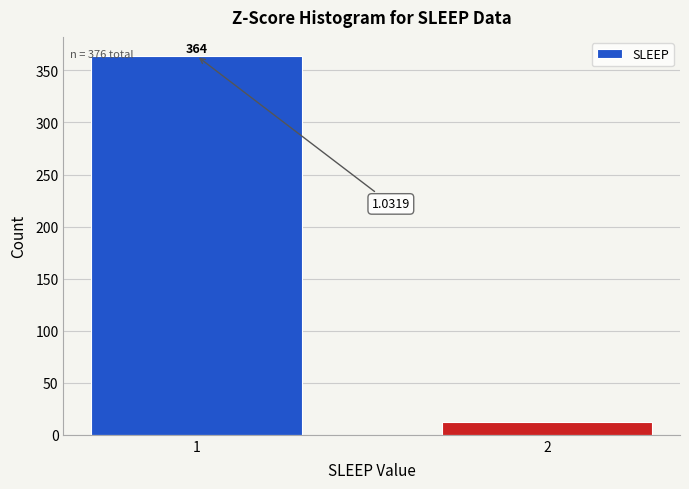

What is the change in value from 1 to 2?

-352